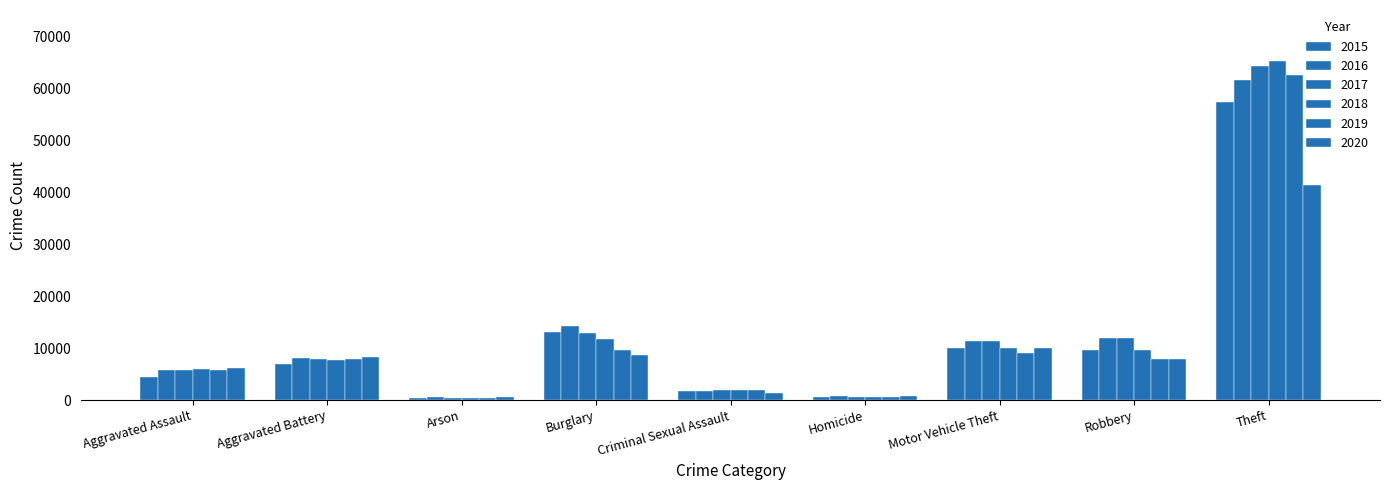

What is the difference between the maximum and minimum values in the 2020 series?

40719